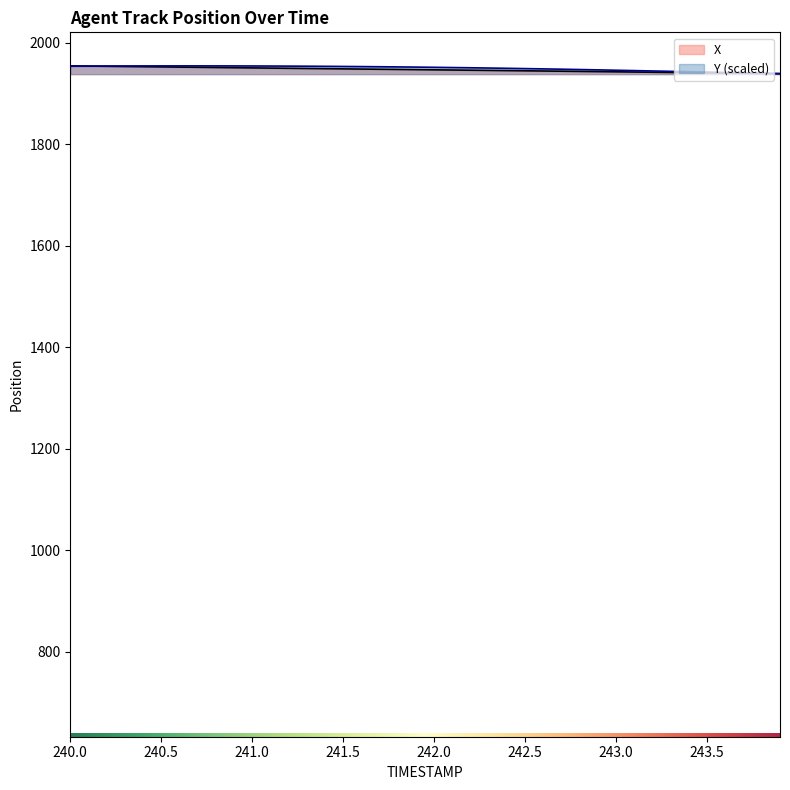

The value of X at 241.3 is 2605.6. True or false?

False